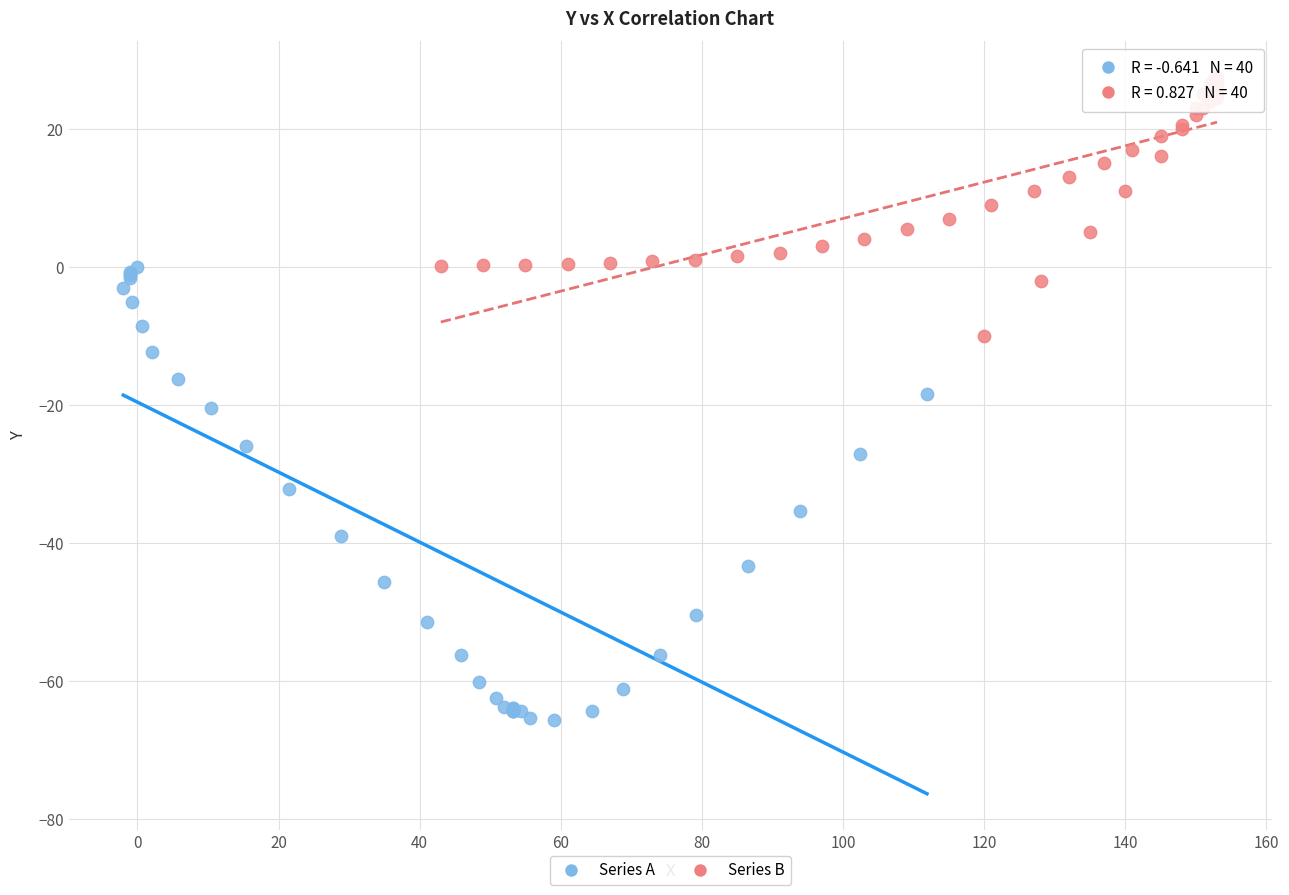

Which series reaches the maximum Y coordinate?

Series B